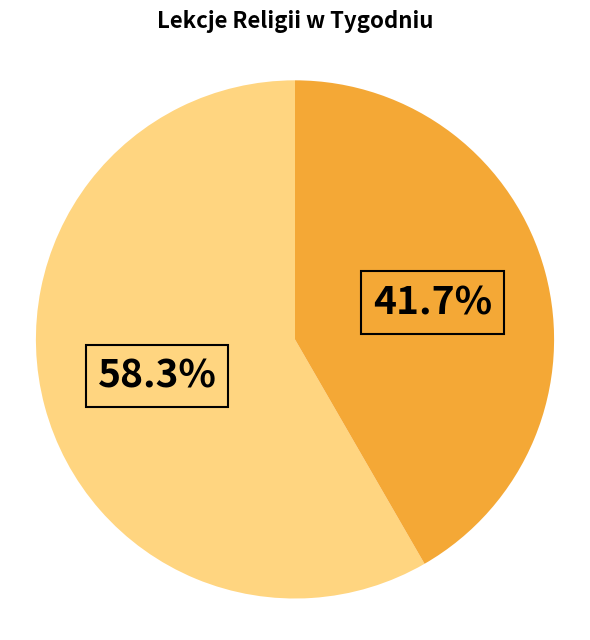

Is there any slice that represents more than half of the pie?

Yes